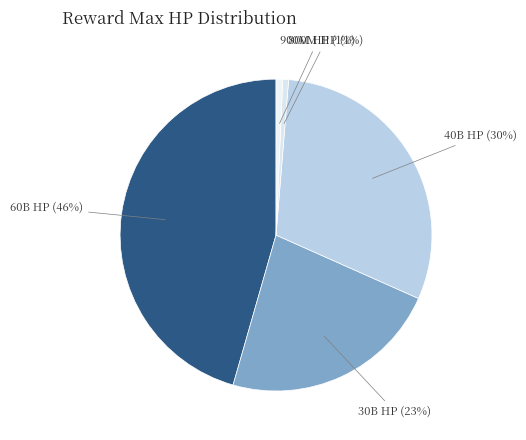

What is the largest slice in the pie chart?

60B HP (46%)